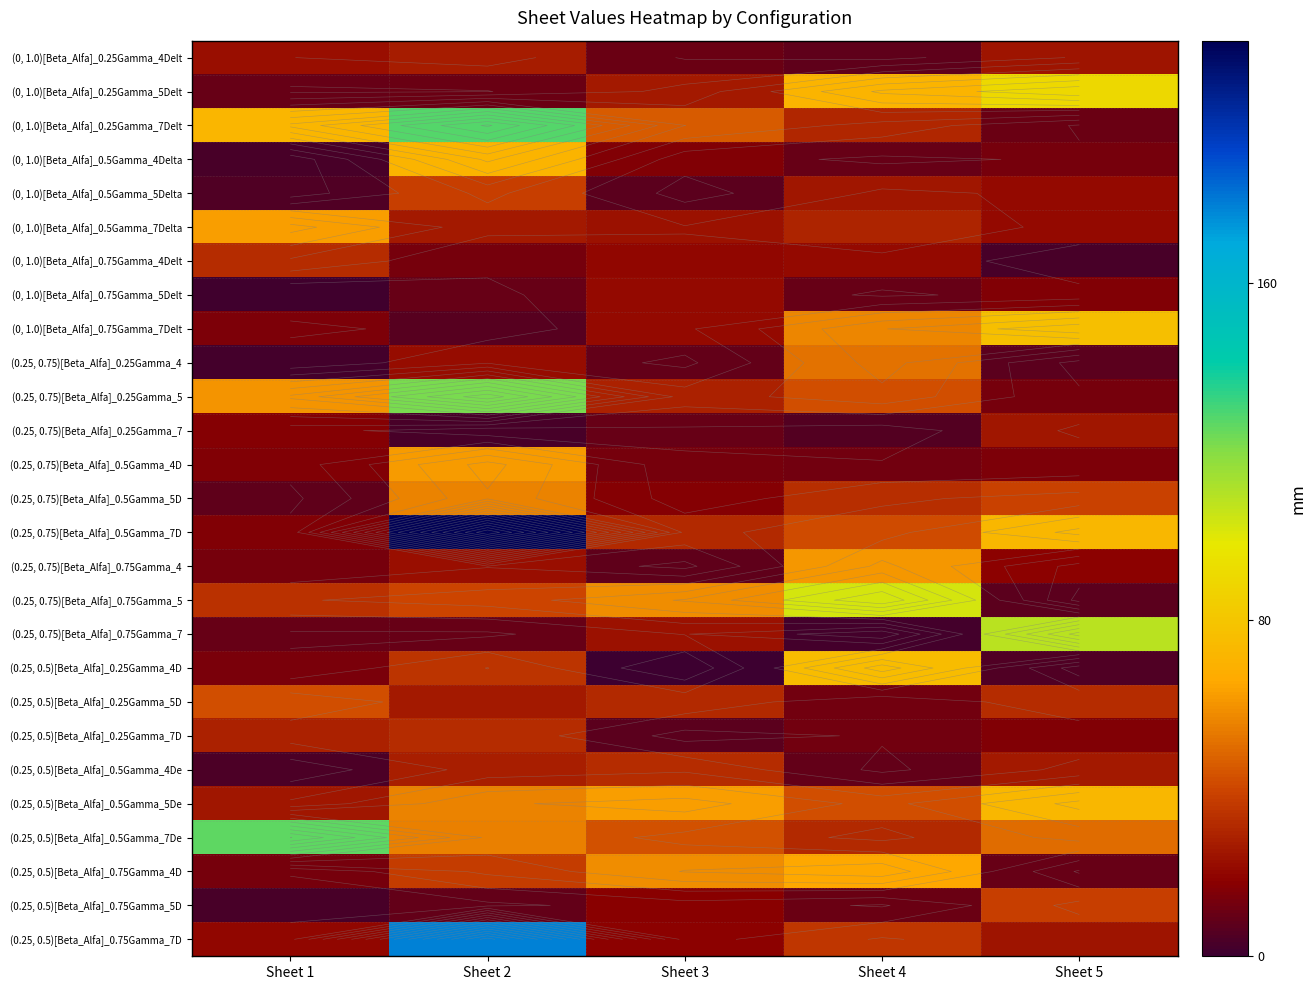

What is the total value across all series at Sheet 3?

658.0